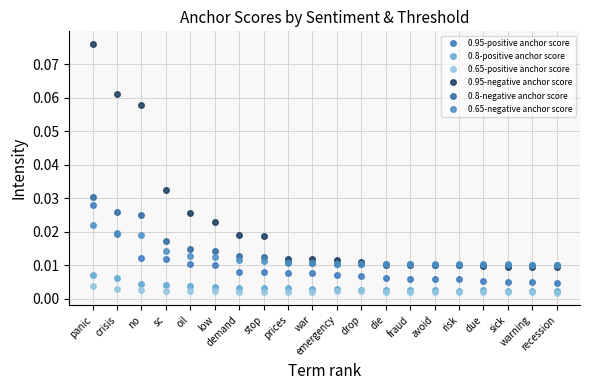

How many intersections are there between 0.8-negative anchor score and 0.95-negative anchor score?

1